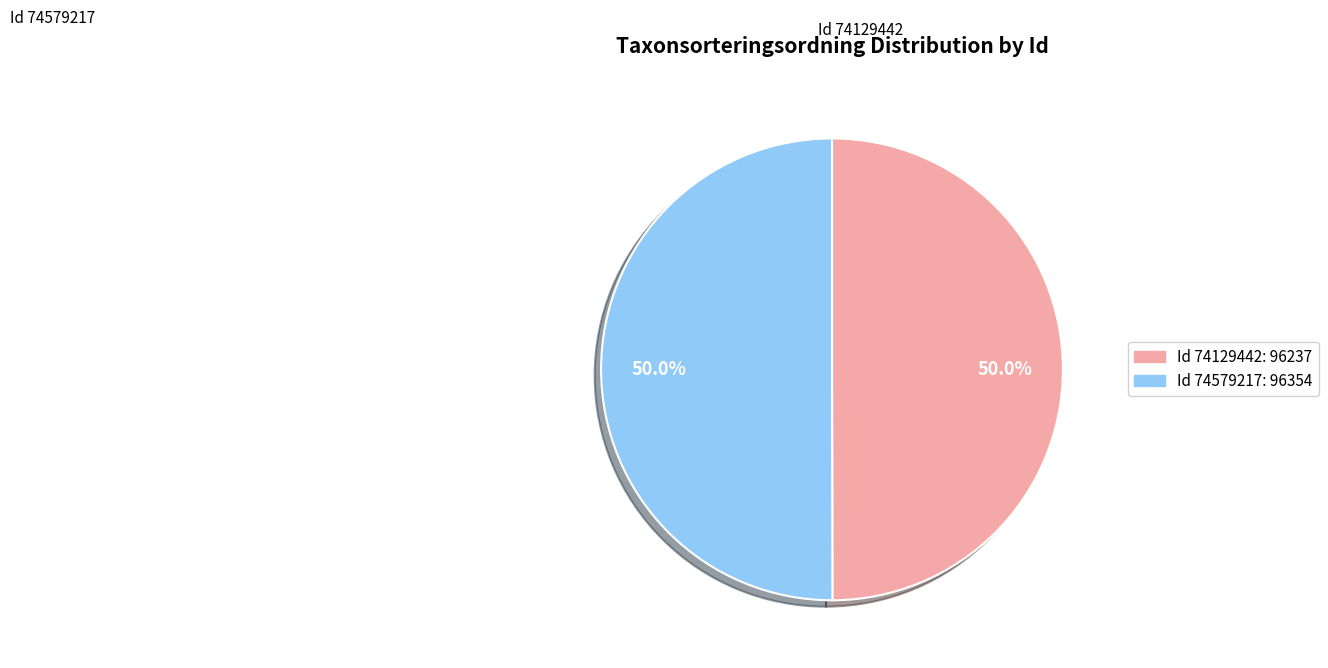

Combined, do Id 74129442: 96237 and Id 74579217: 96354 account for over 50%?

Yes